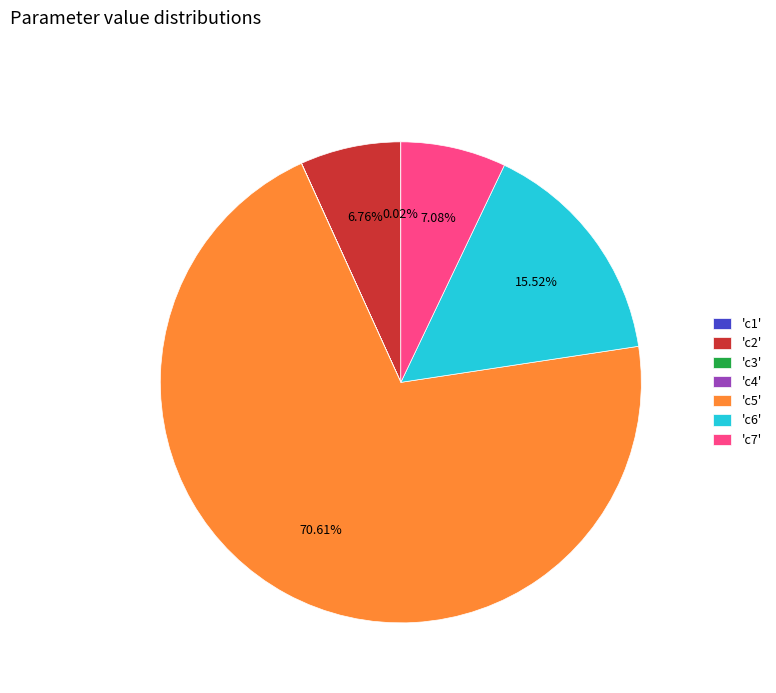

Do 'c5' and 'c6' together represent more than half of the pie?

Yes